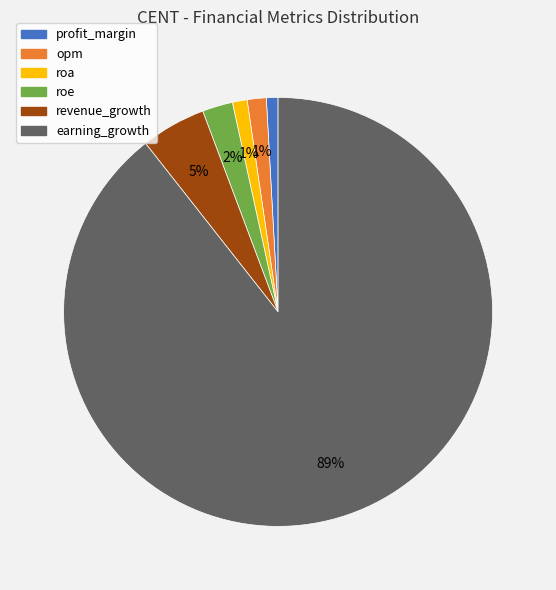

To the nearest percent, what is the difference between the largest and smallest slice percentages?

89%